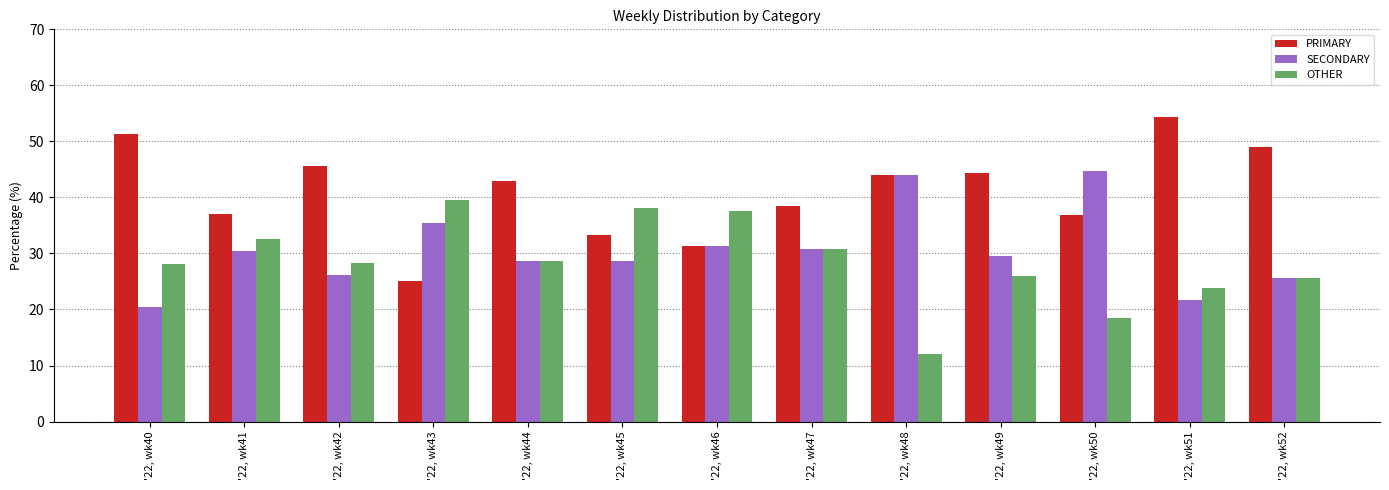

What is the difference between the second highest and minimum values in the SECONDARY series?

23.5